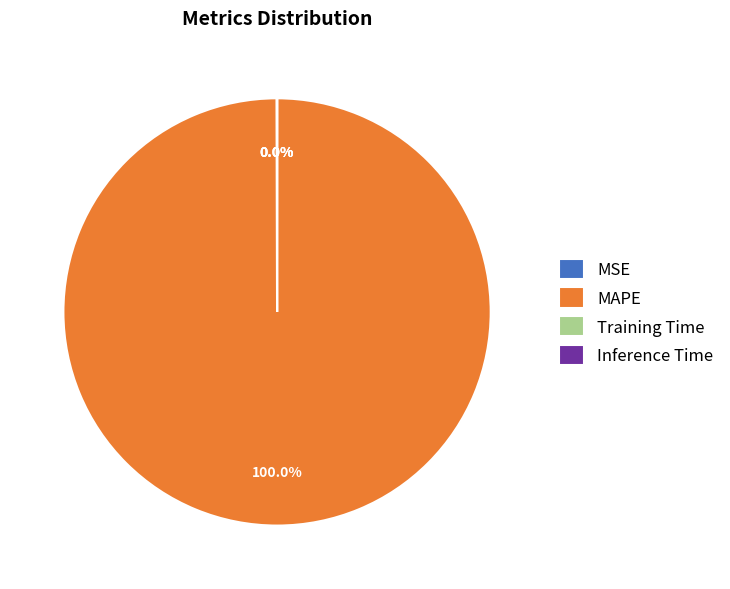

Does any single category account for the majority?

Yes